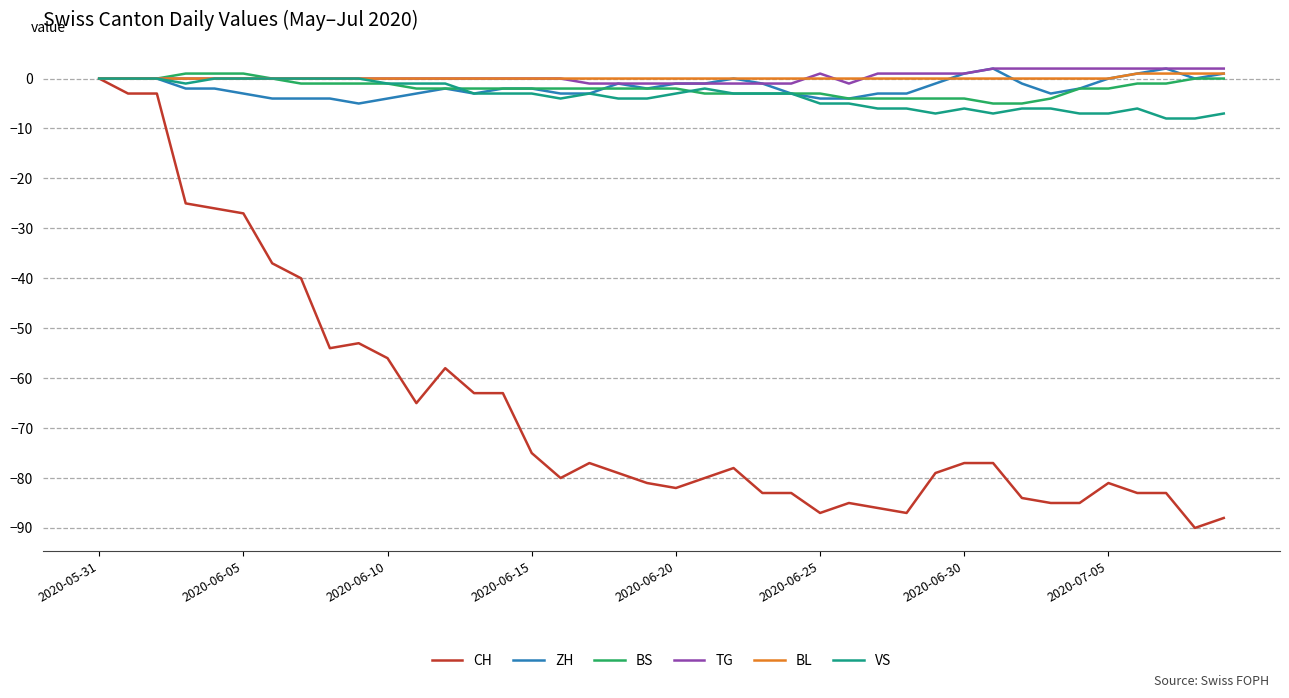

What is the minimum value shown in the chart?

-90